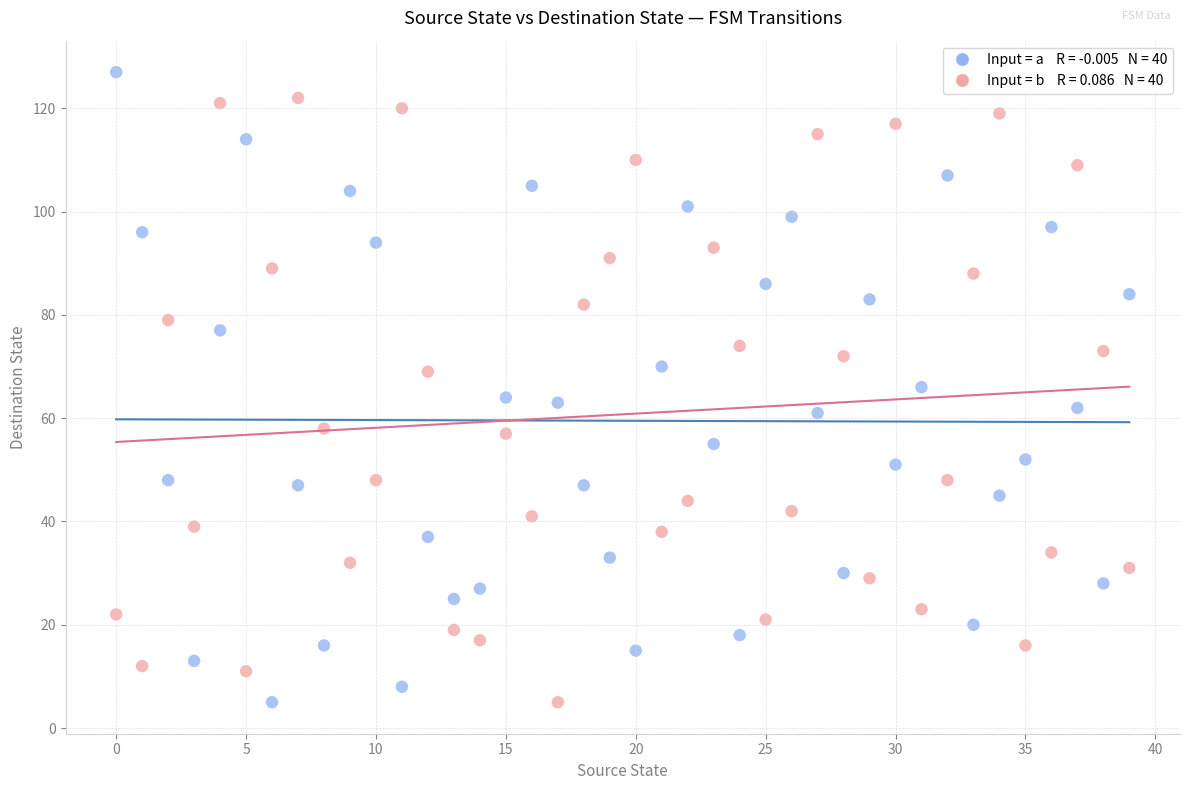

Across all data points, what is the range of Y values (max minus min)?

122